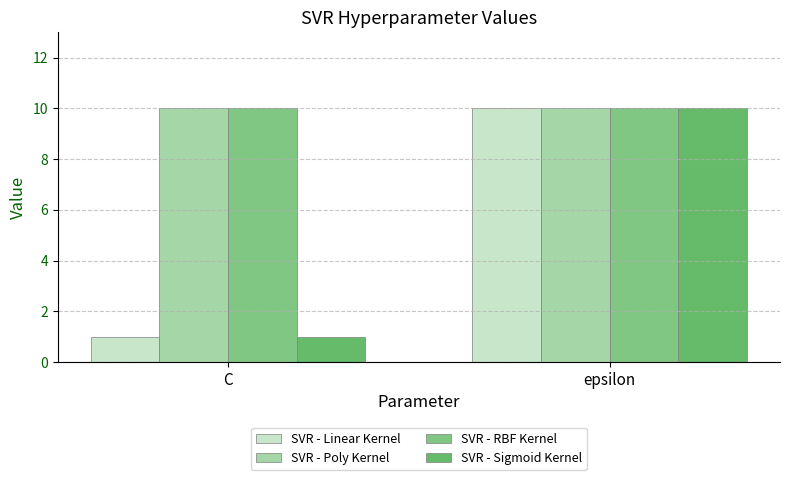

Reading left to right, transcribe all the data shown in this chart.

SVR - Linear Kernel: 1	10
SVR - Poly Kernel: 10	10
SVR - RBF Kernel: 10	10
SVR - Sigmoid Kernel: 1	10